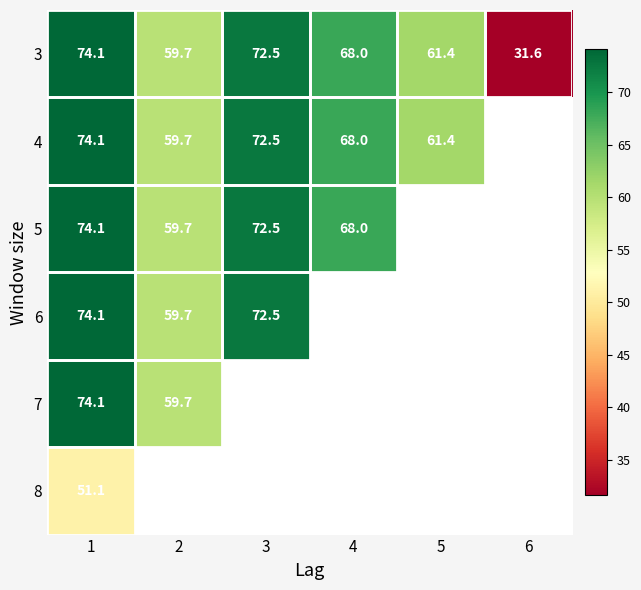

What is the greatest value displayed?

74.1